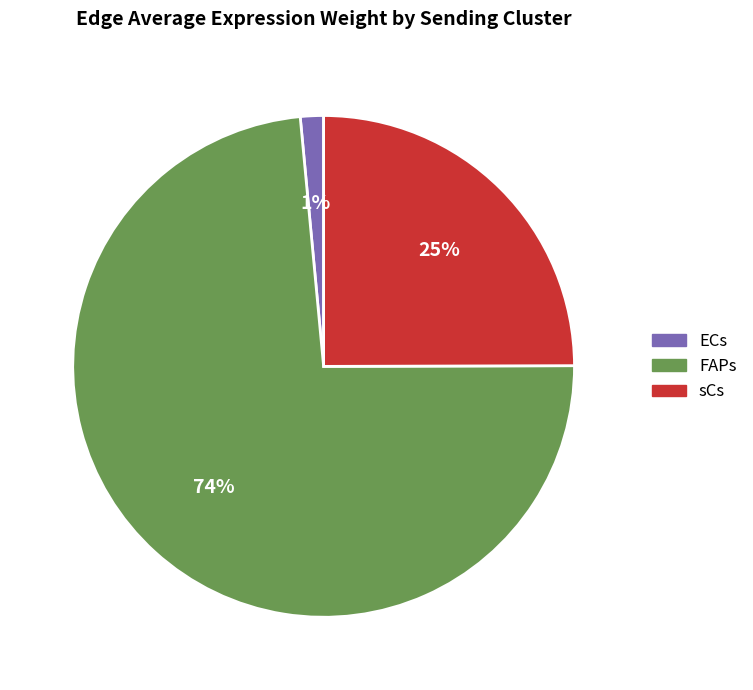

Is there a majority slice in this chart?

Yes